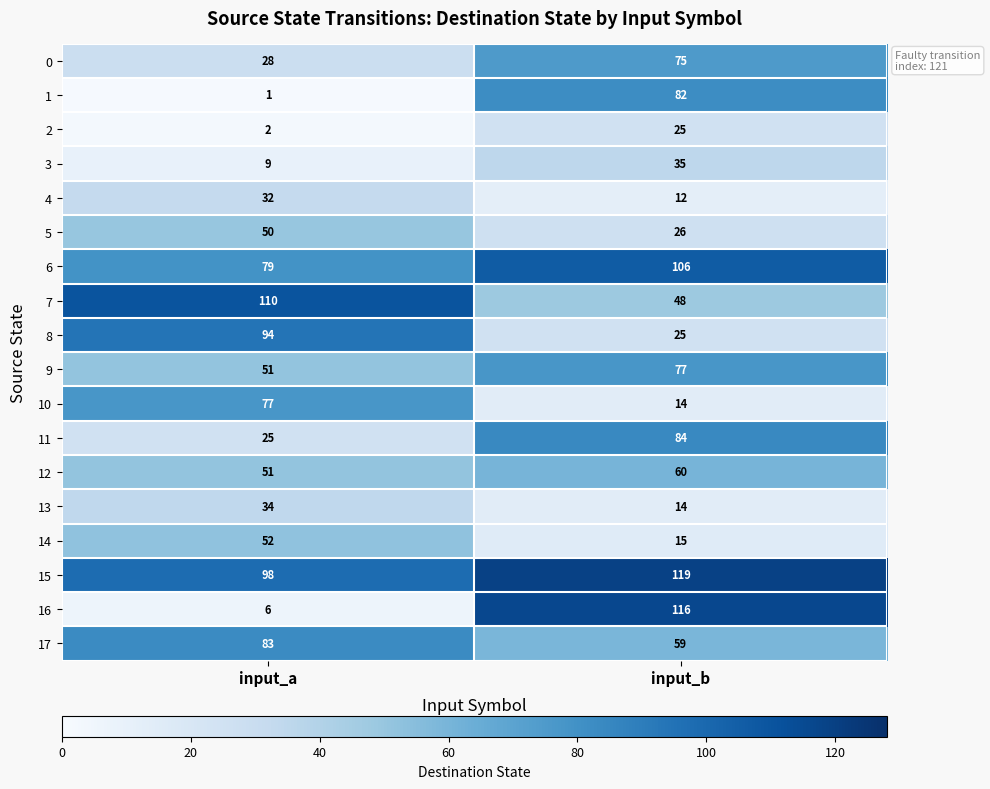

Which category has the lowest value in the 6 series?

input_a